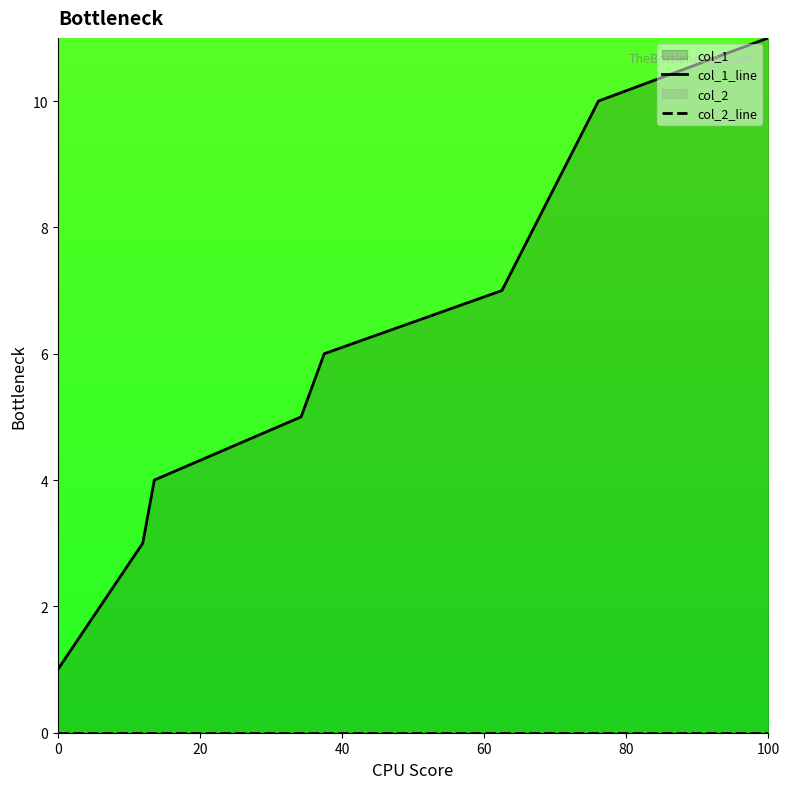

Rank the series by their average value, from lowest to highest.

col_2_line, col_1_line